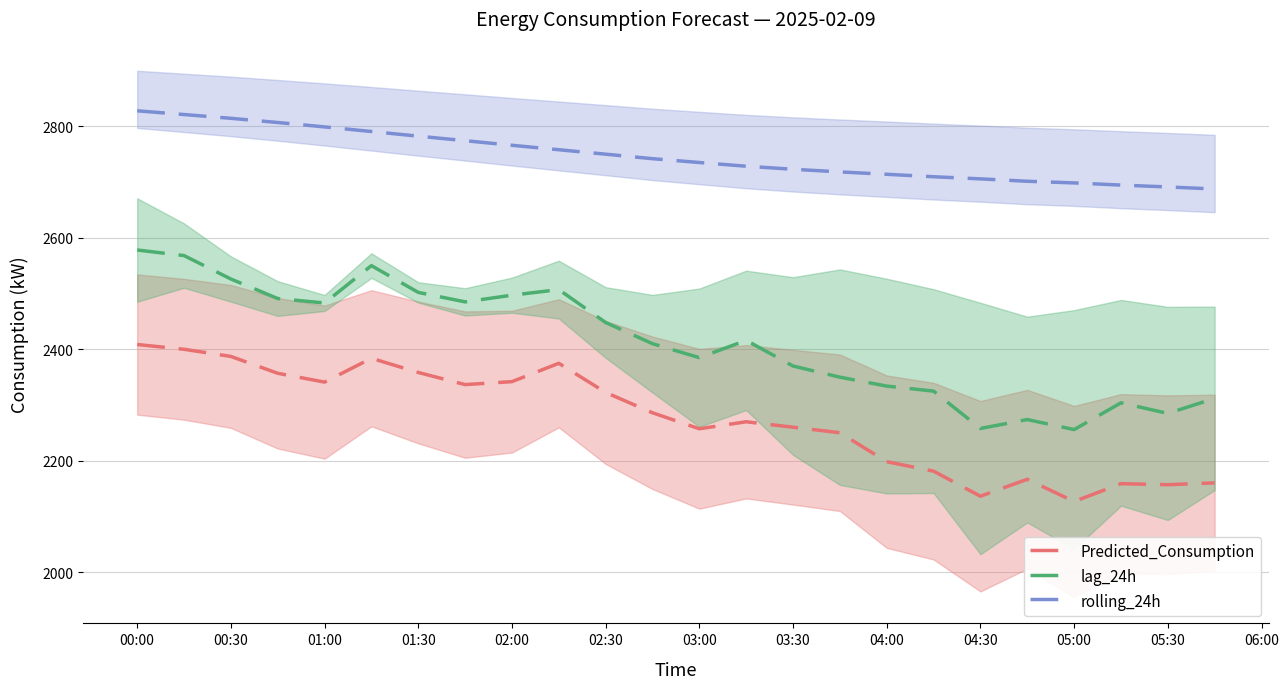

What is the average value of the rolling_24h series?

2747.3